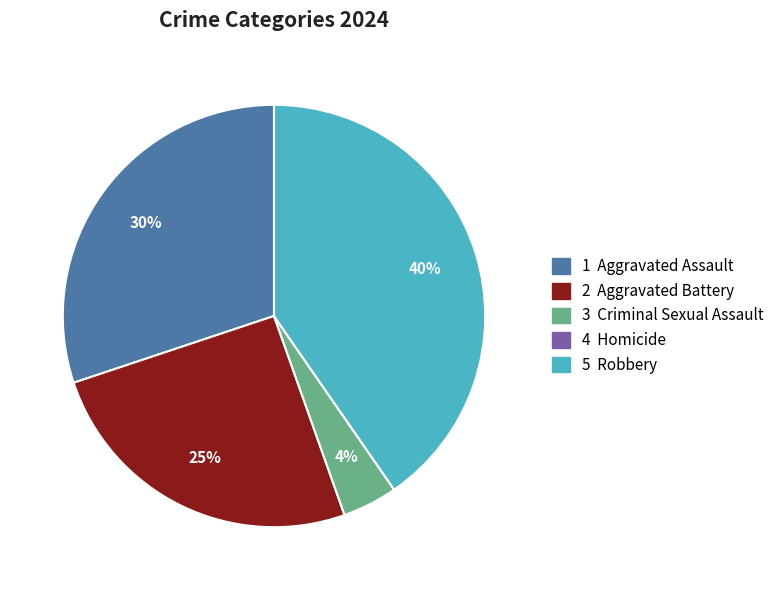

To the nearest percent, what is the average slice percentage?

20%